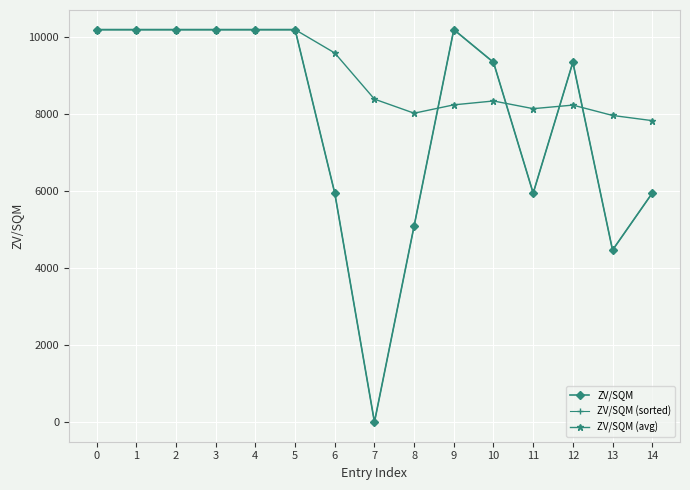

Reading right to left, transcribe all the data shown in this chart.

ZV/SQM: 5950.0	4470.0	9350.0	5950.0	9350.0	10200.0	5100.0	0.0	5950.0	10200.0	10200.0	10200.0	10200.0	10200.0	10200.0
ZV/SQM (sorted): 5950.0	4470.0	9350.0	5950.0	9350.0	10200.0	5100.0	0.0	5950.0	10200.0	10200.0	10200.0	10200.0	10200.0	10200.0
ZV/SQM (avg): 7834.7	7969.3	8238.5	8145.8	8345.5	8245.0	8027.8	8393.8	9592.9	10200.0	10200.0	10200.0	10200.0	10200.0	10200.0